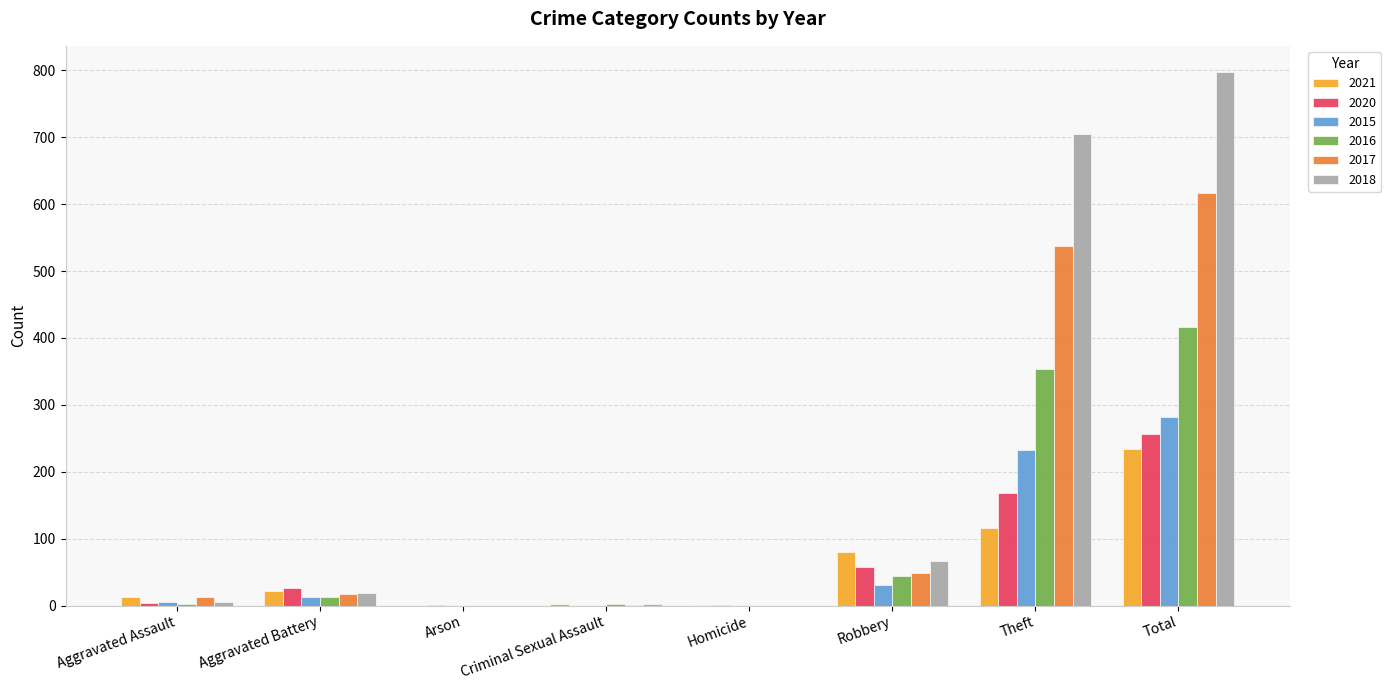

Which series has the widest spread of values?

2018